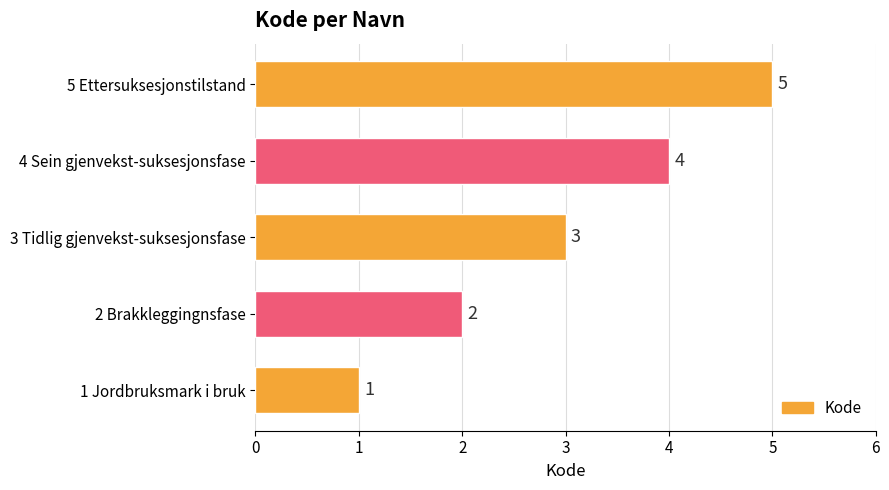

At which category does the chart reach its peak across all series?

5 Ettersuksesjonstilstand